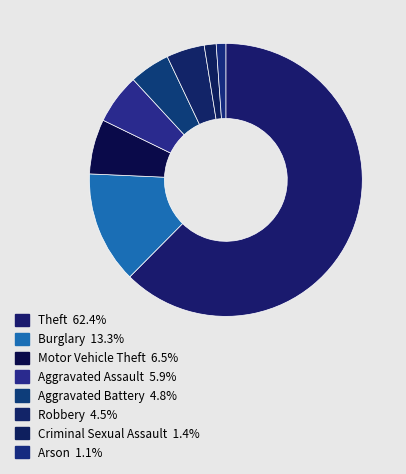

Combined, do Theft and Criminal Sexual Assault account for over 50%?

Yes